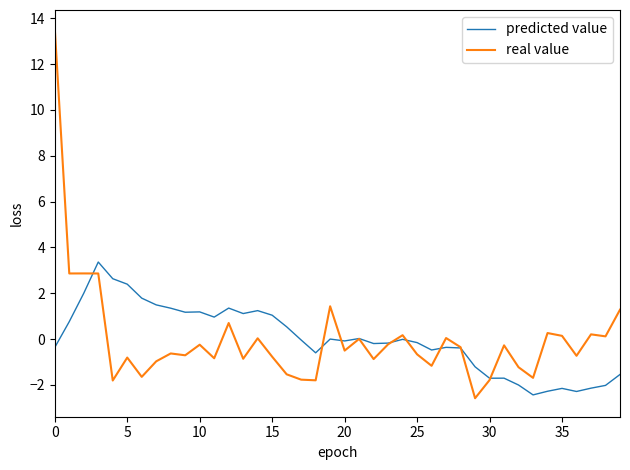

Which series has the largest range (max minus min)?

real value